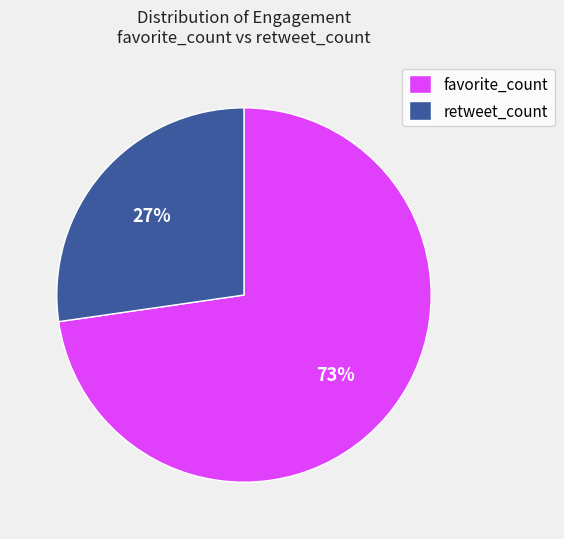

What is the ratio of the value at favorite_count to the value at retweet_count?

2.7